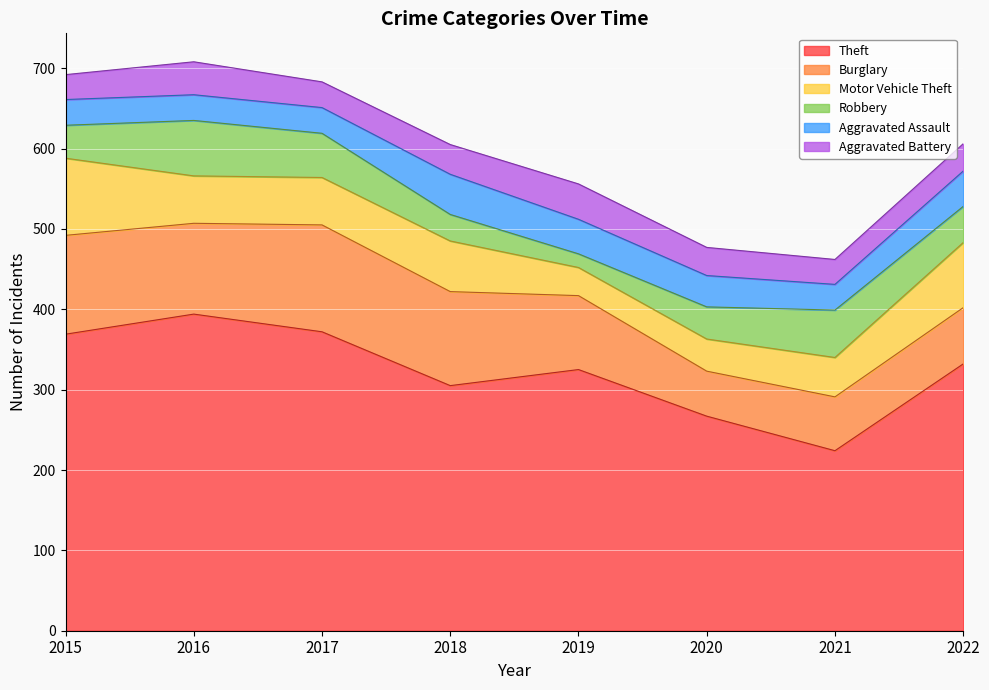

True or false: Theft and Aggravated Assault intersect in this chart.

False